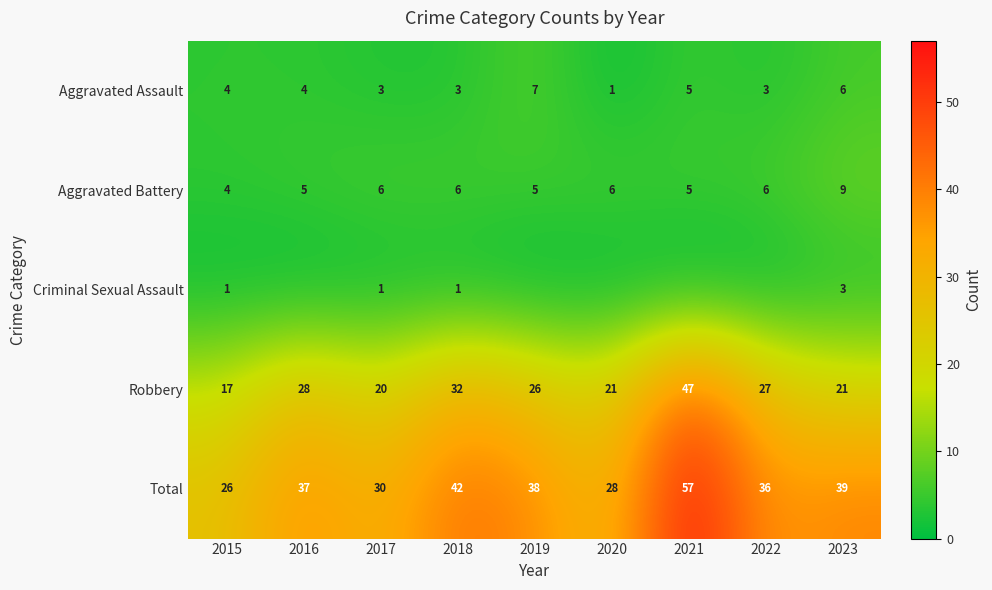

The value of Aggravated Battery at 2019 is 5. True or false?

True